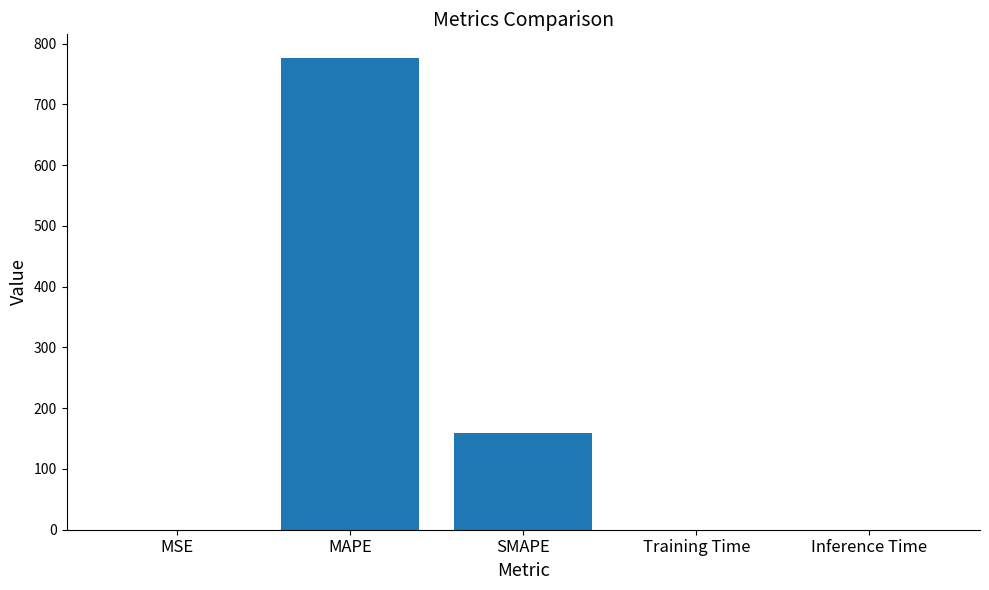

At which label is the value closest to 388?

SMAPE